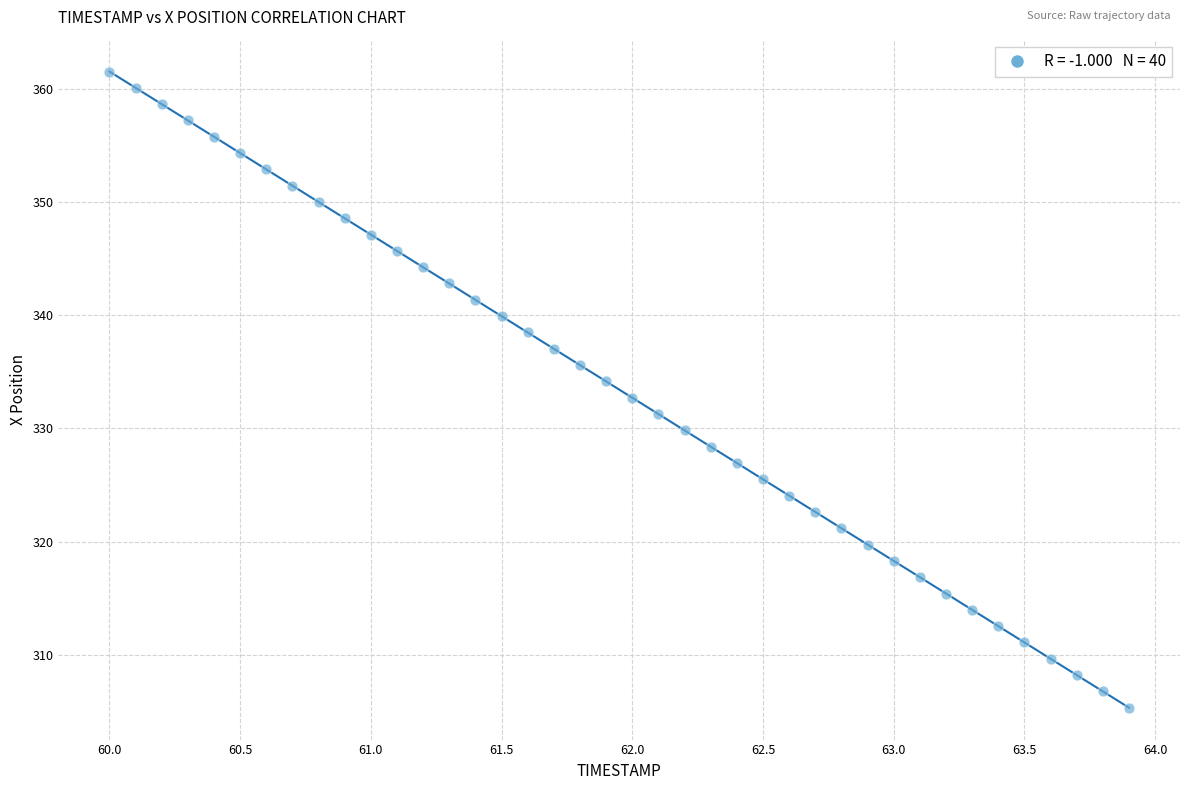

What is the range of Y values (max minus min)?

56.2